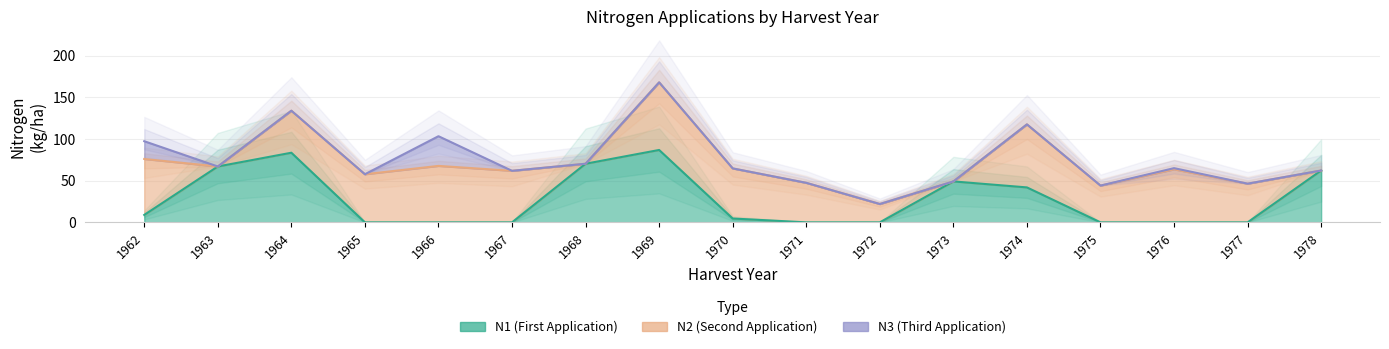

True or false: N1 and N3 intersect in this chart.

True